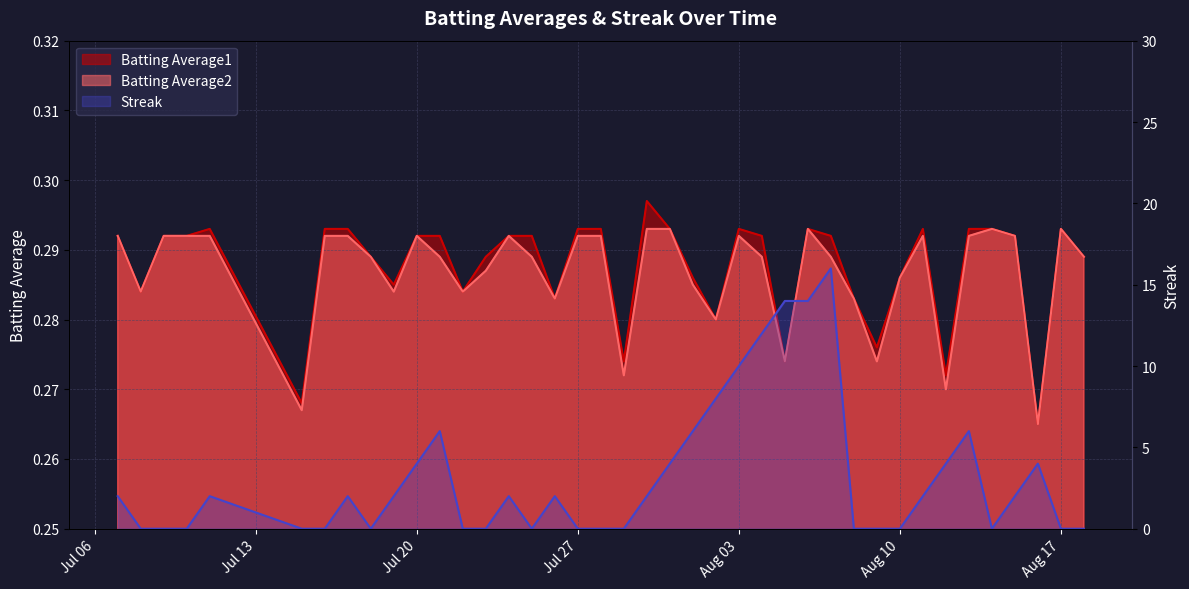

What value does the Batting Average1 series have at Aug 10?

0.3